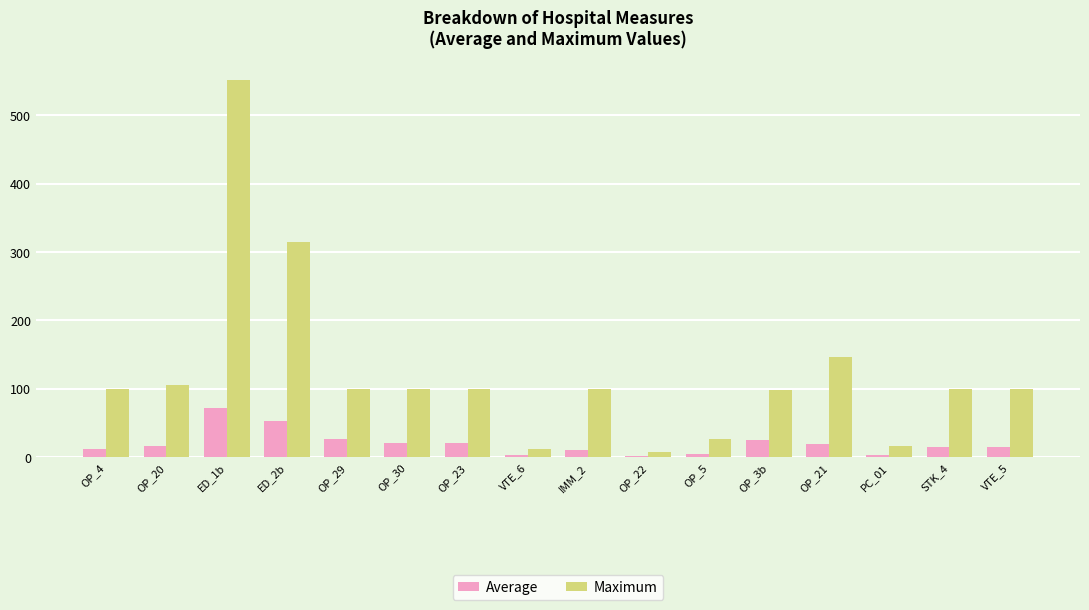

Which series has the largest total across all categories?

Maximum